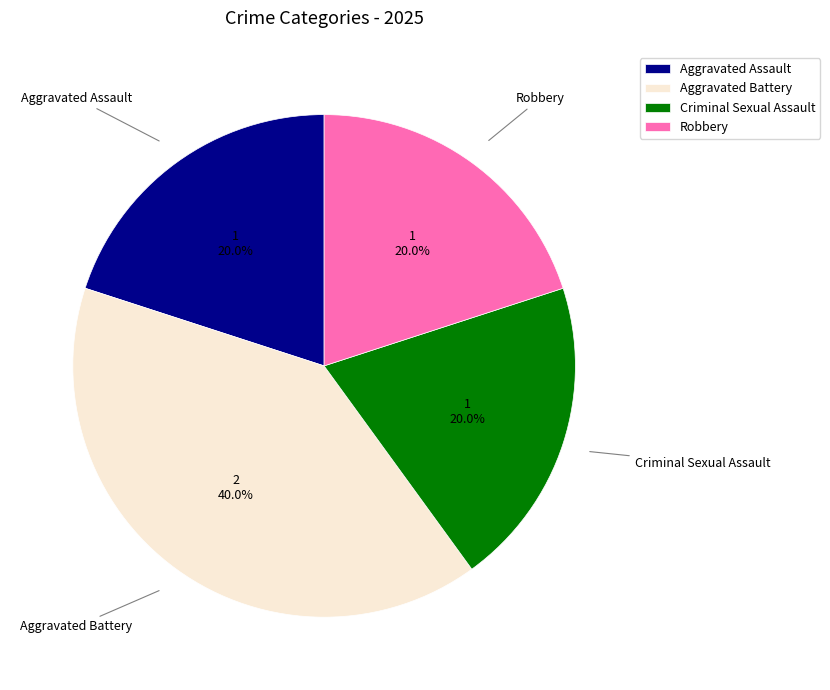

What is the ratio of the value at Criminal Sexual Assault to the value at Aggravated Battery?

0.5